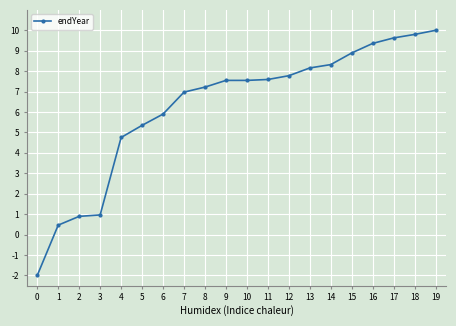

At which label is the value closest to 4?

4